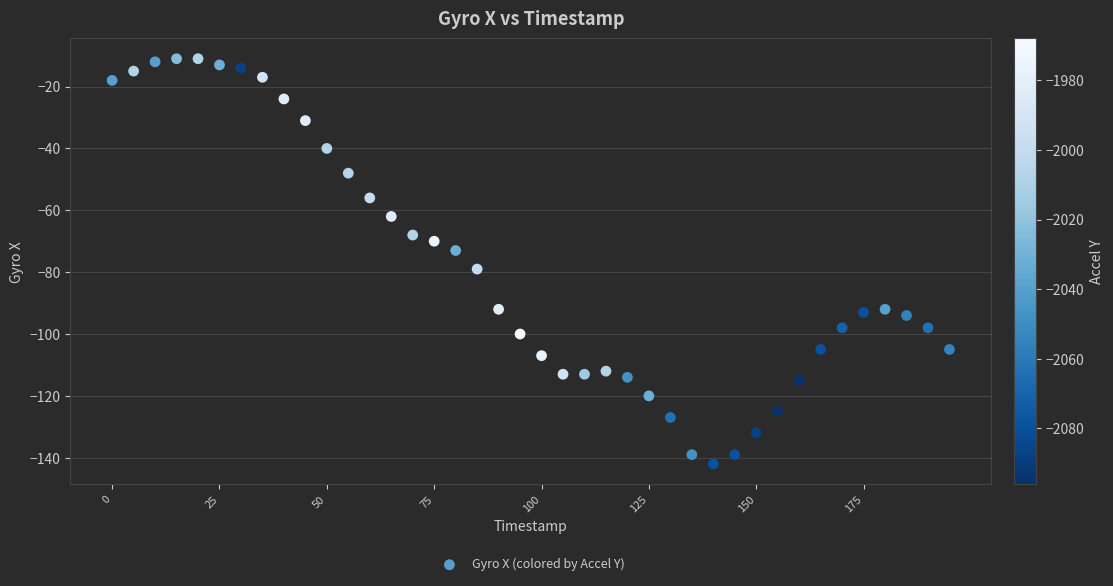

What is the range of X values (max minus min)?

195